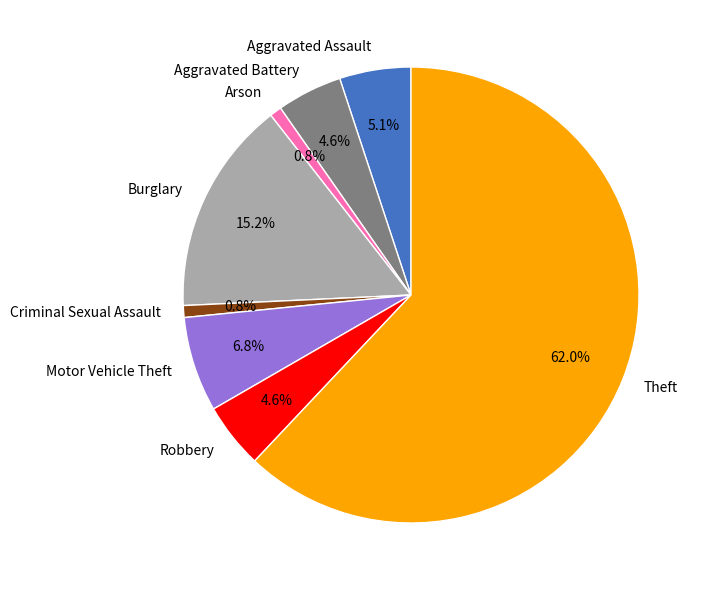

Which slice is the largest?

Theft